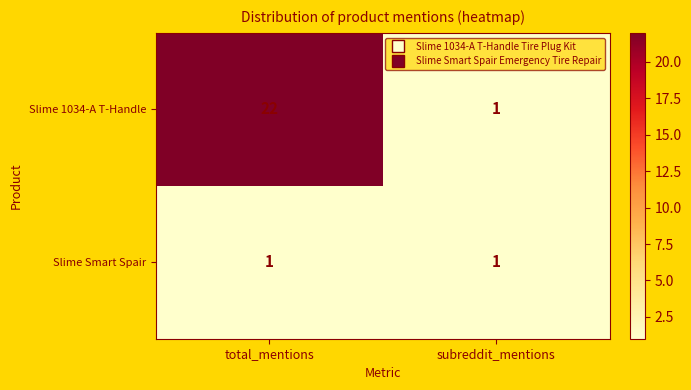

What is the smallest value displayed?

1